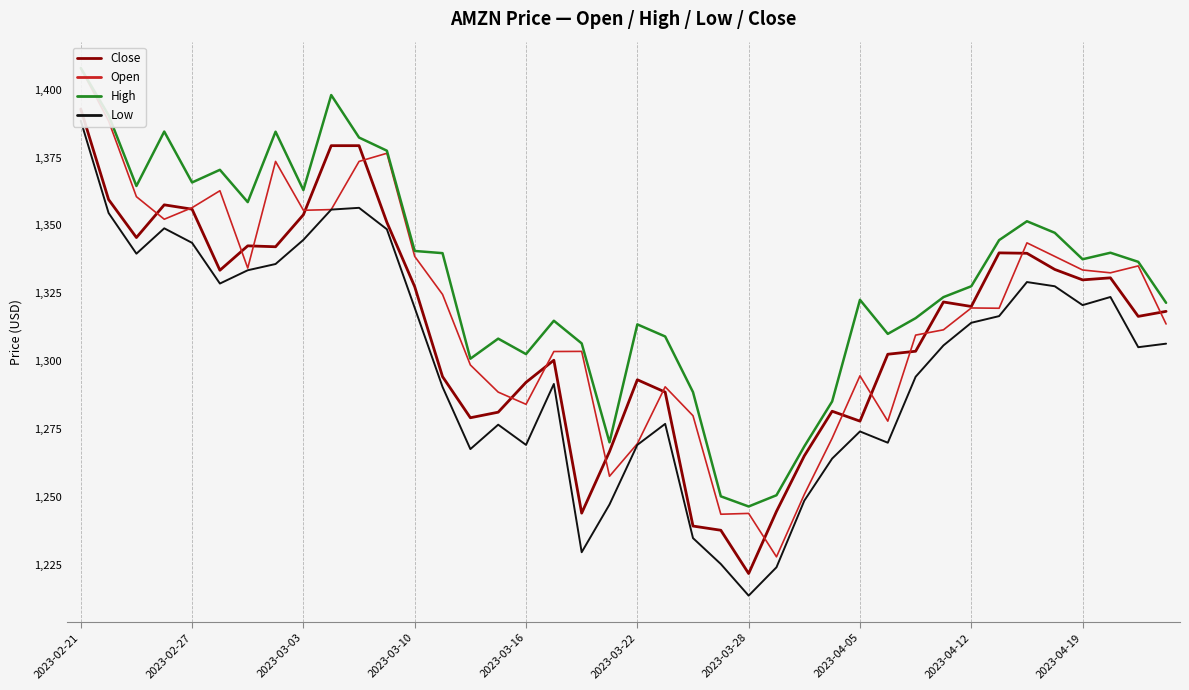

Does the chart display data point markers on the line(s)?

No